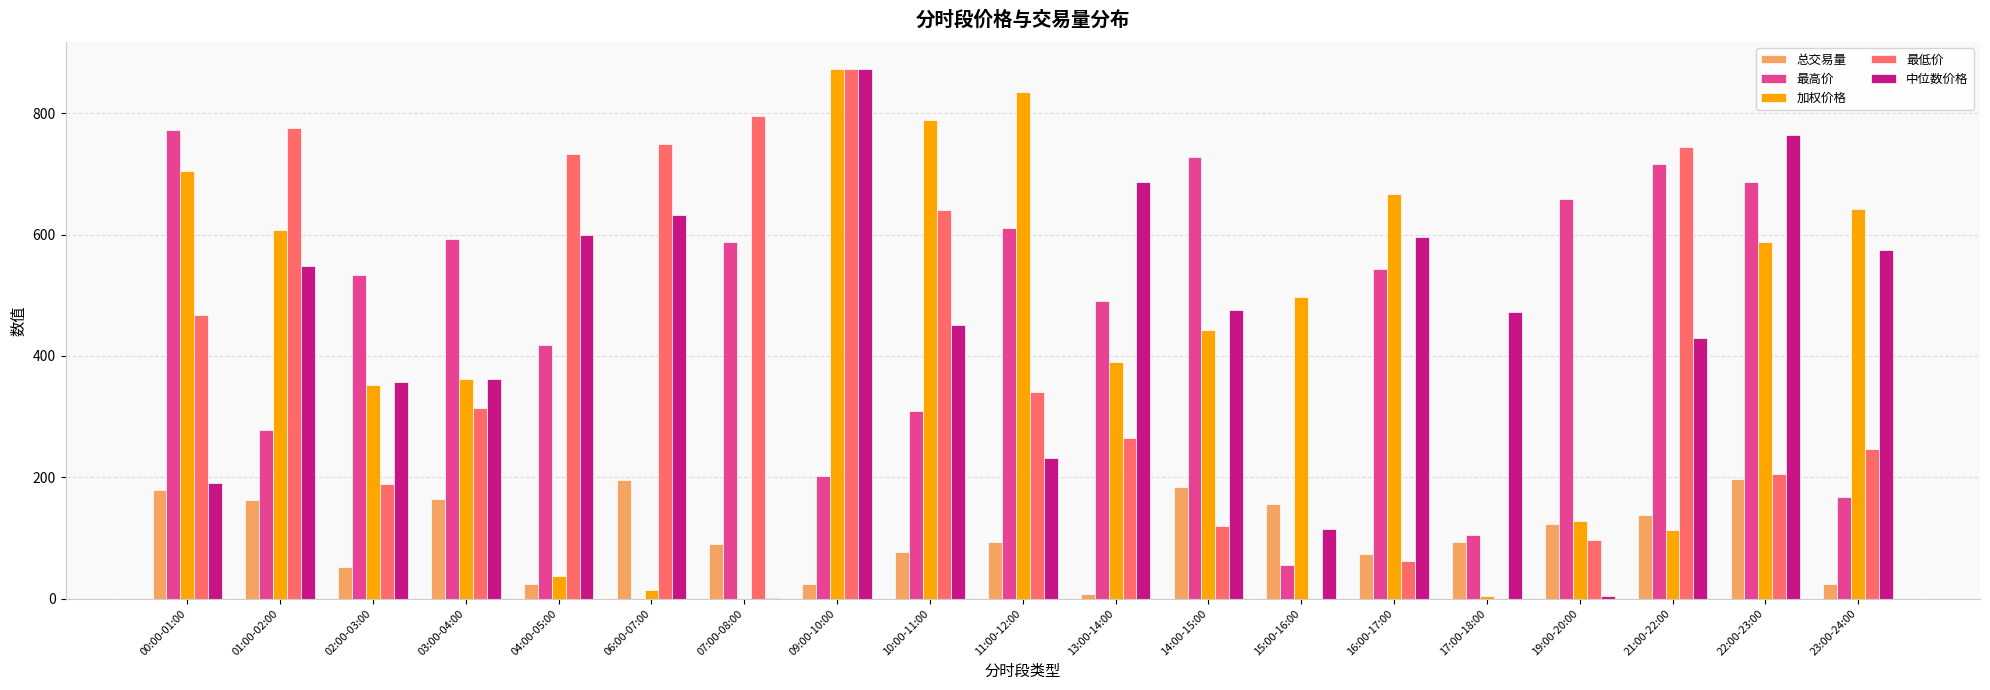

How many data points does each series have?

19